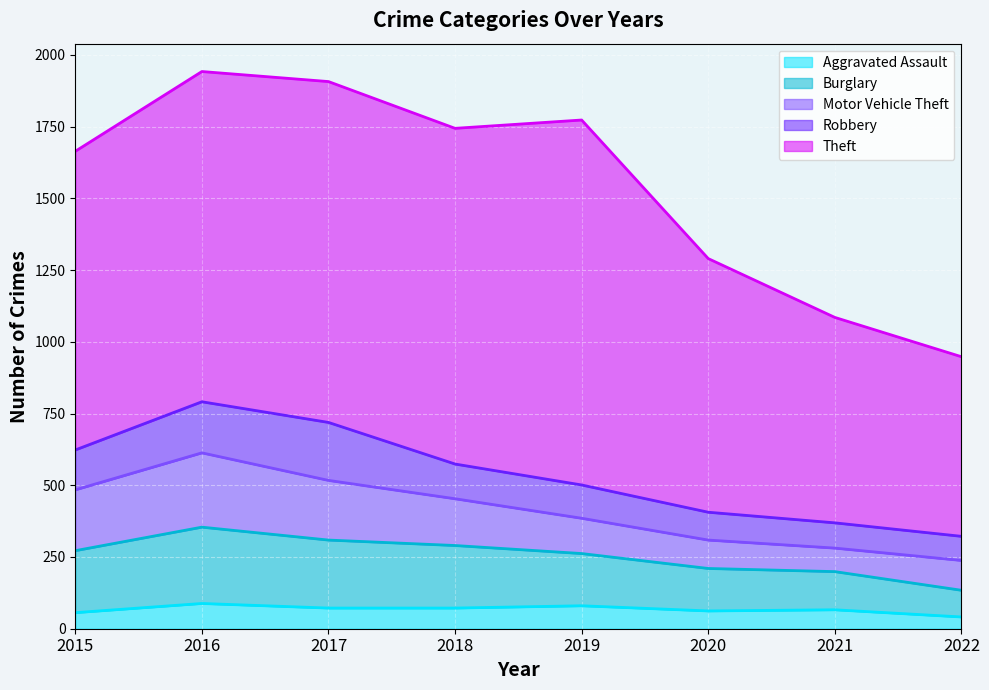

What is the minimum value shown in the chart?

41